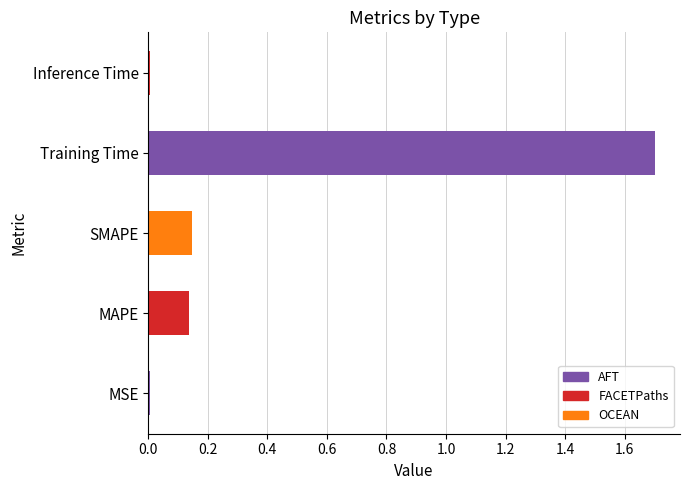

Between SMAPE and Inference Time, which is larger?

SMAPE